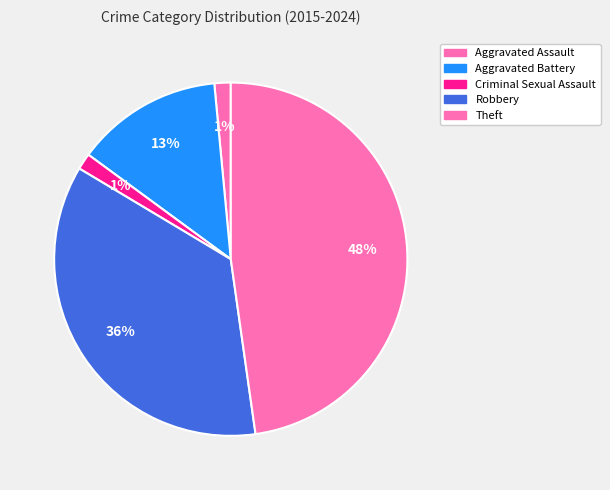

How many slices are in this pie chart?

5